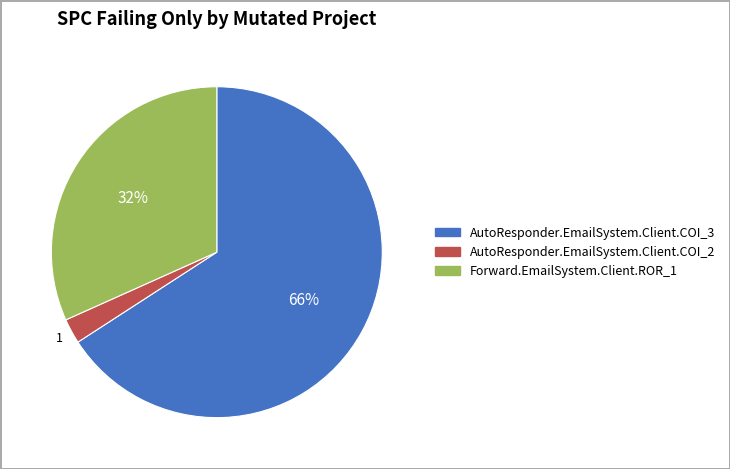

How many slices are in this pie chart?

3